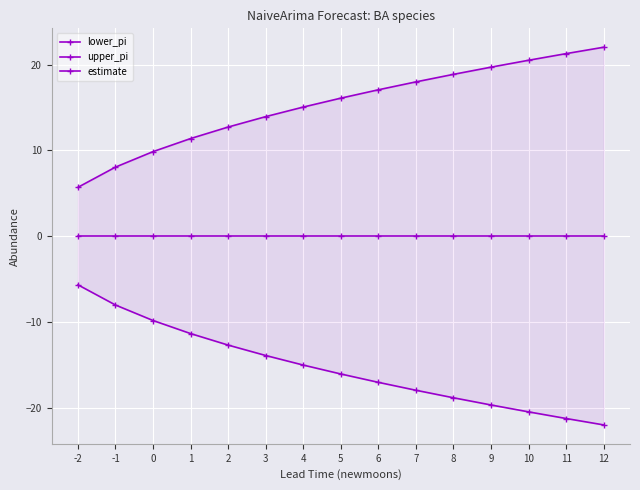

List the labels in order of estimate value, largest first.

-2, -1, 0, 1, 2, 3, 4, 5, 6, 7, 8, 9, 10, 11, 12